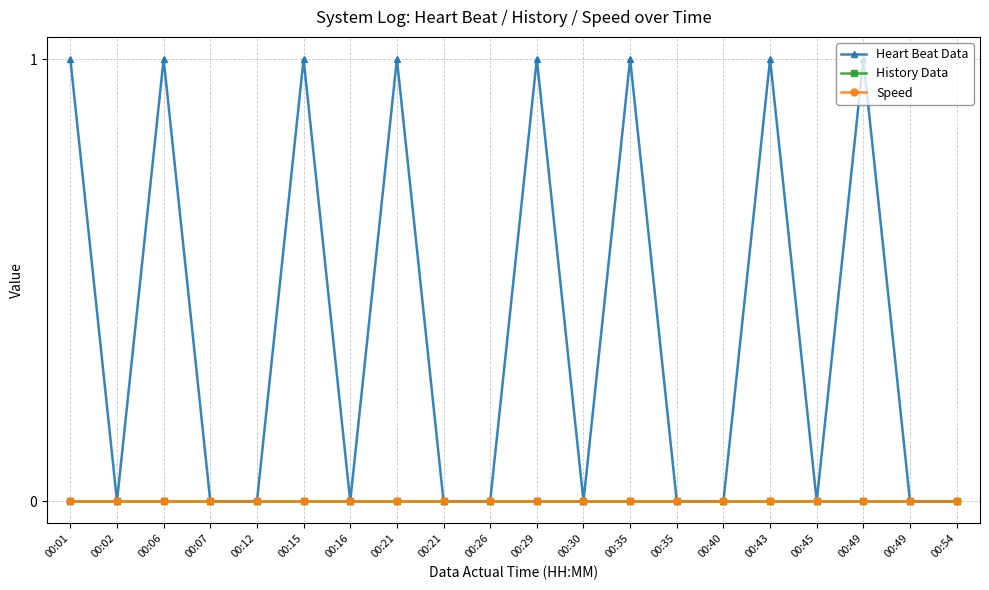

Is this an area chart (filled region under the line)?

No